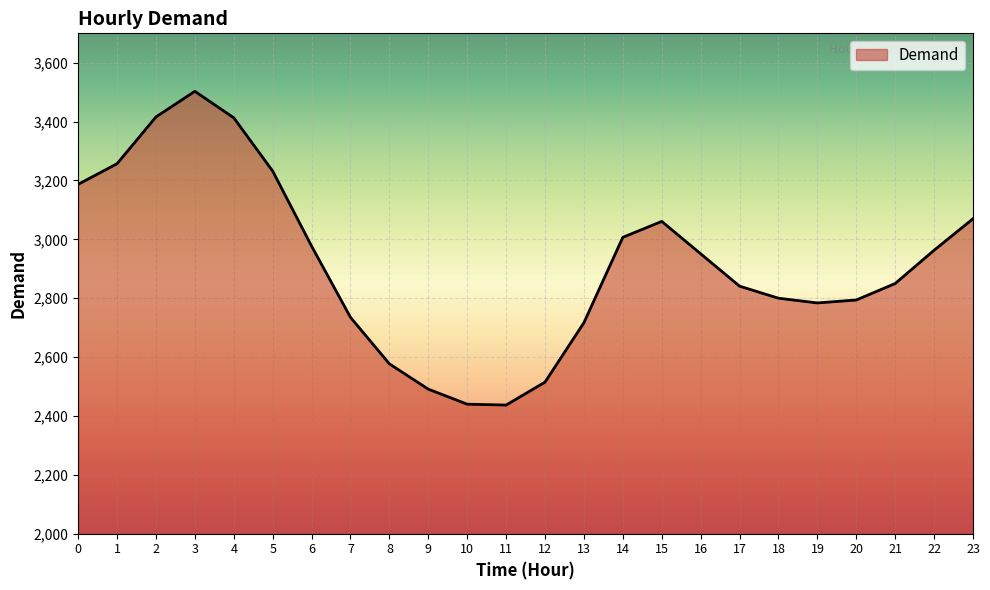

What is the greatest value displayed?

3503